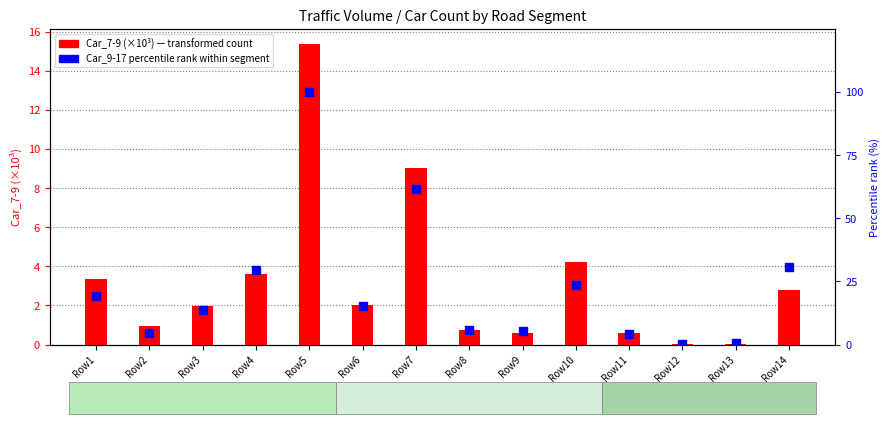

What are all the series names shown in the legend?

Car_7-9 (×10³), Car_9-17 percentile